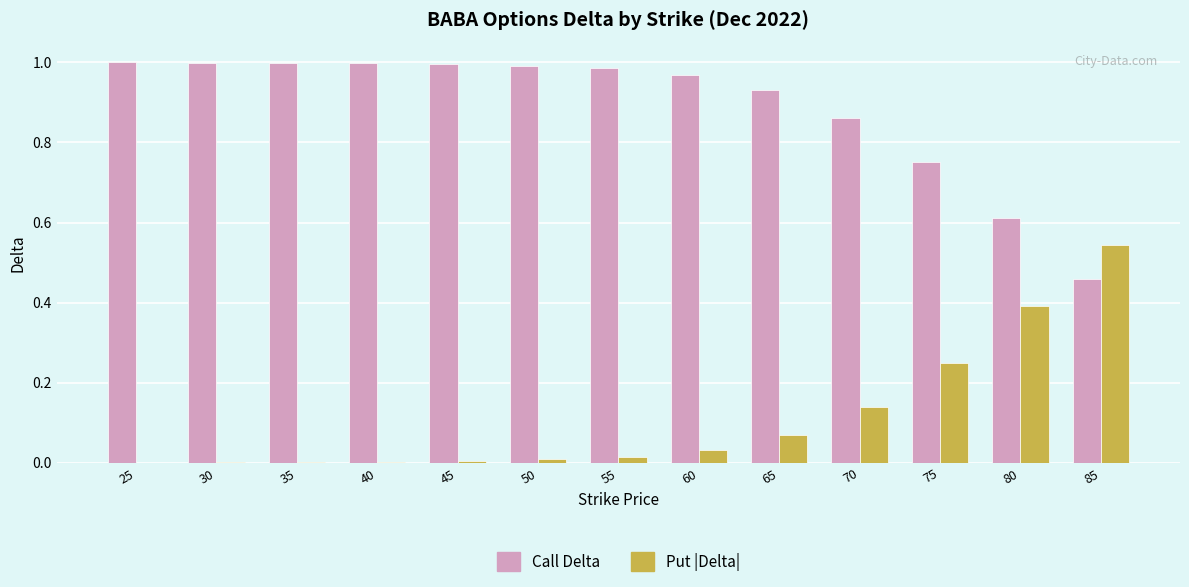

Are the bars horizontal?

No